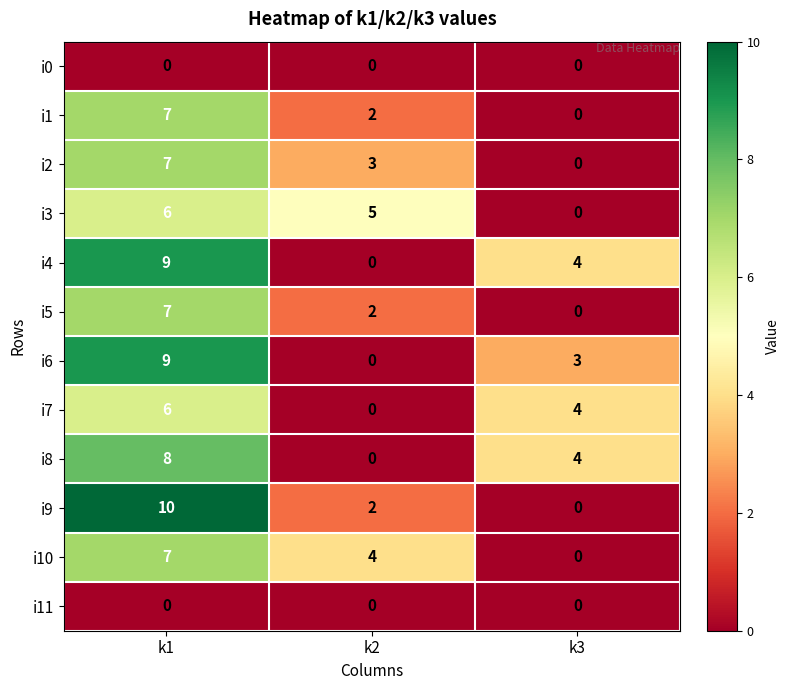

What is the average value of the i4 series?

4